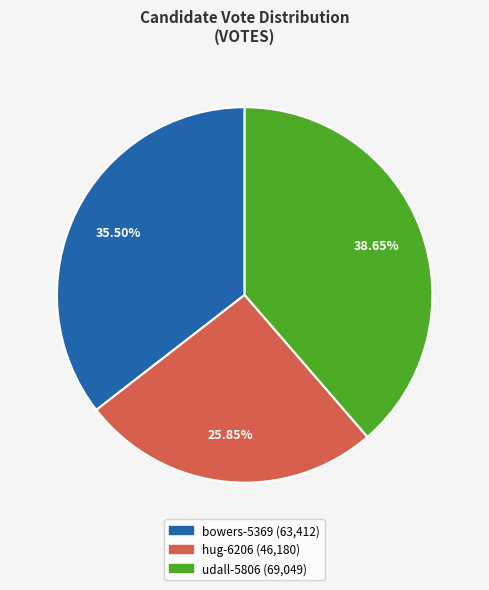

To the nearest percent, what is the average slice percentage?

33%